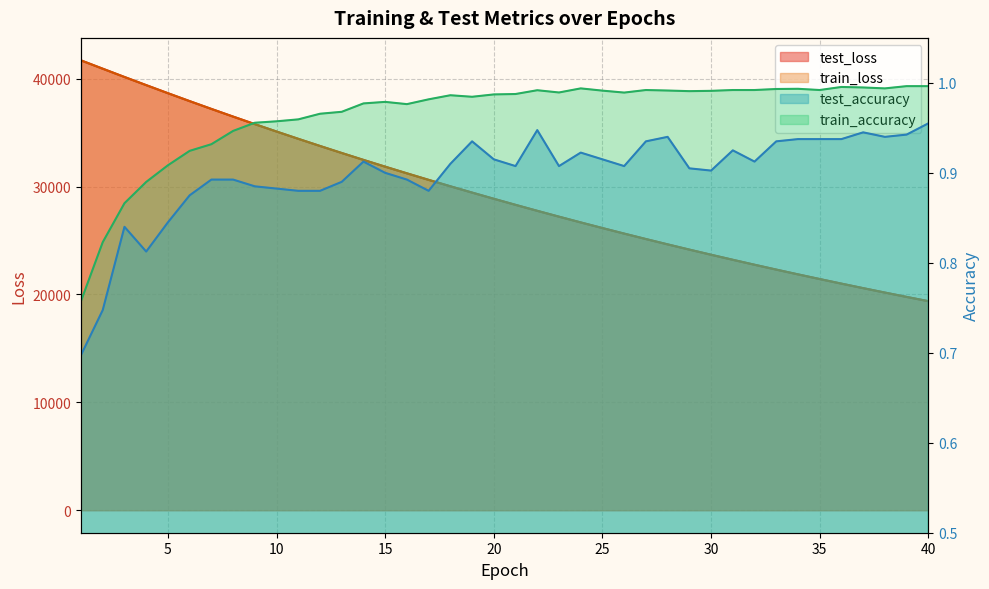

True or false: train_accuracy and train_loss cross at least once.

False